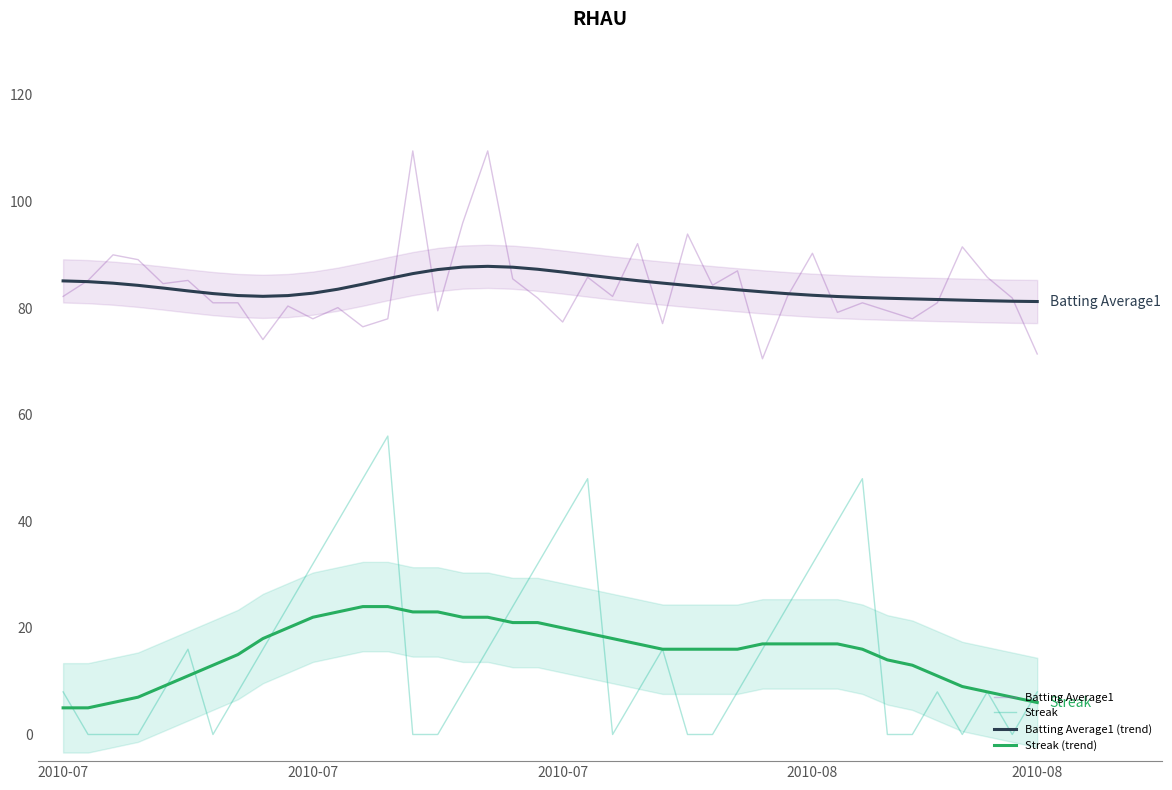

At 31, list the series in order from largest to smallest.

Batting Average1 (trend), Batting Average1, Streak, Streak (trend)